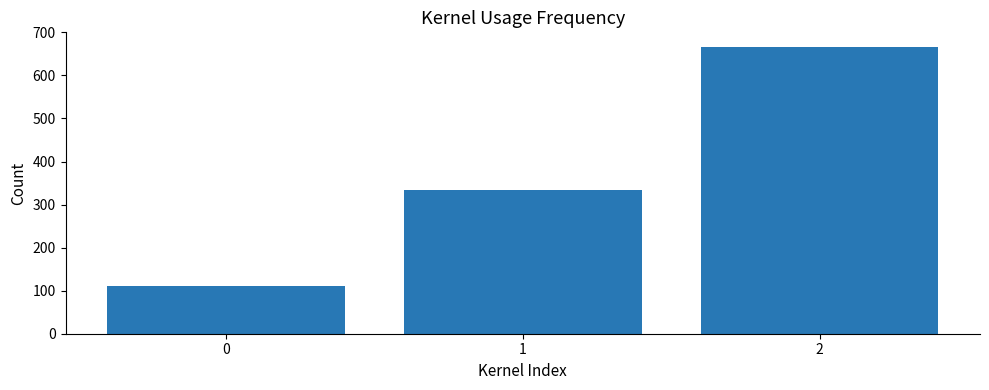

What is the smallest value displayed?

111.1